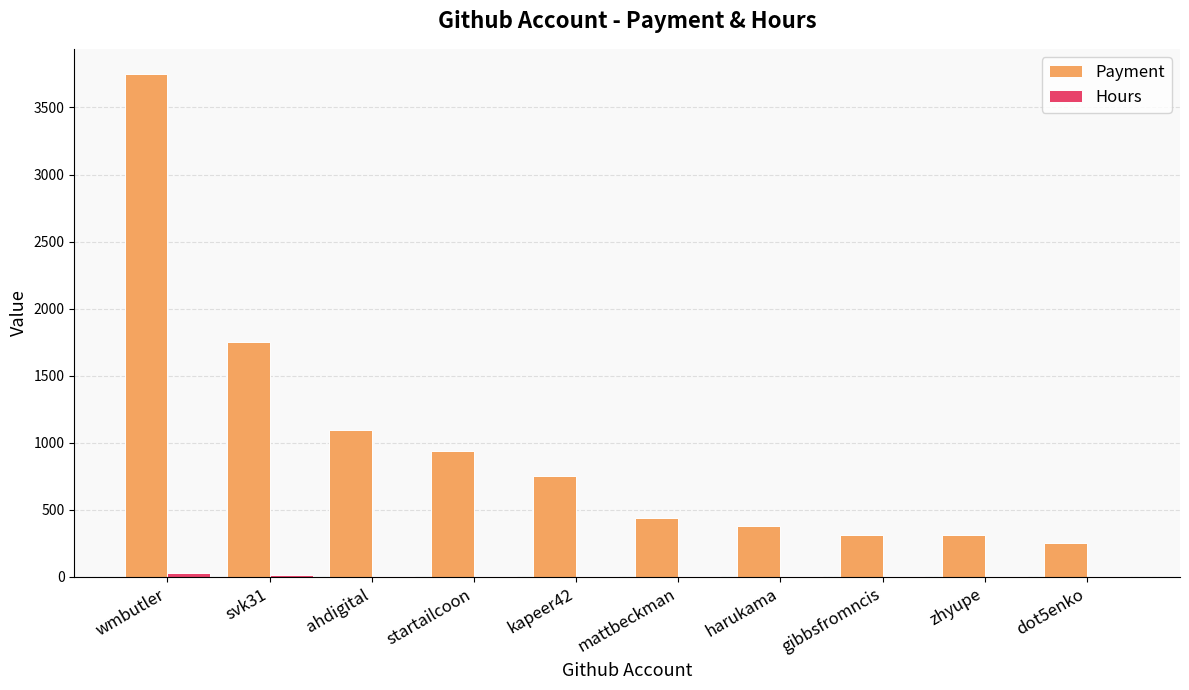

What is the maximum value shown in the chart?

3750.0